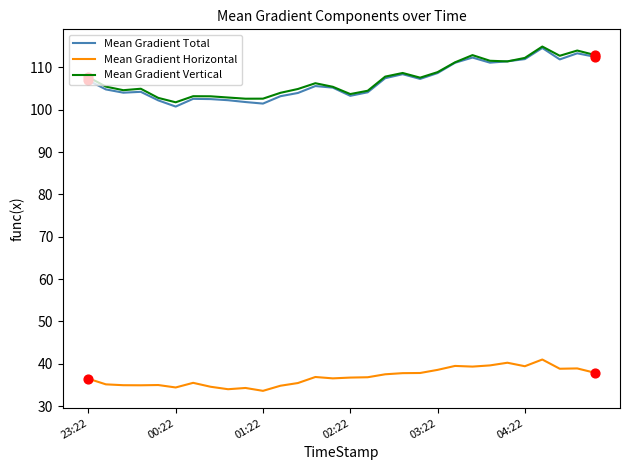

What is the smallest value displayed?

33.6